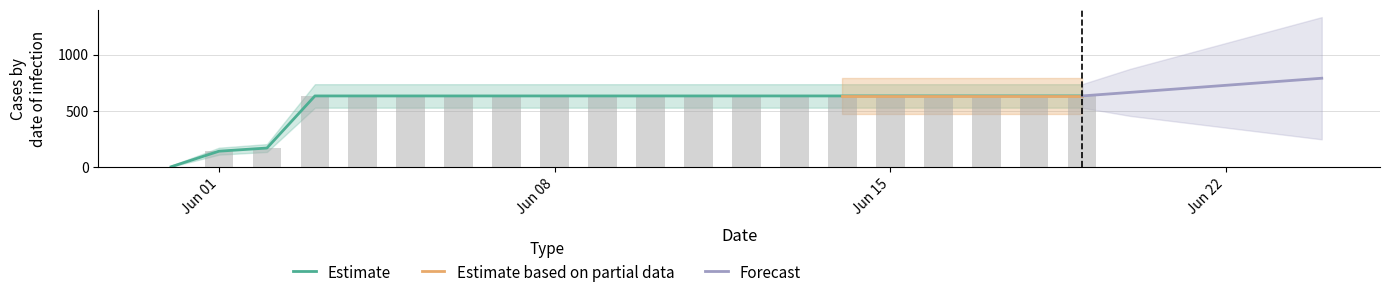

What is the label of the 3rd bar from the right?

2020-06-17